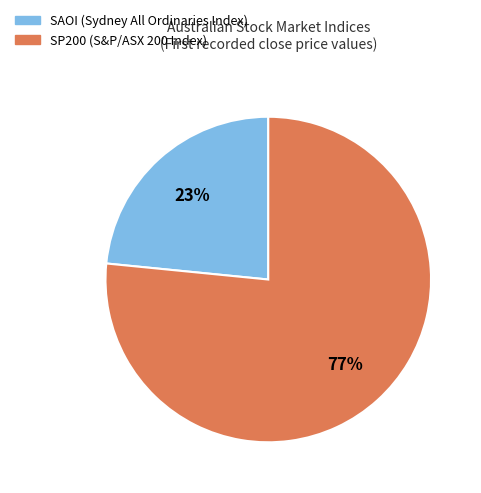

Rank the categories by value from highest to lowest.

SP200, SAOI